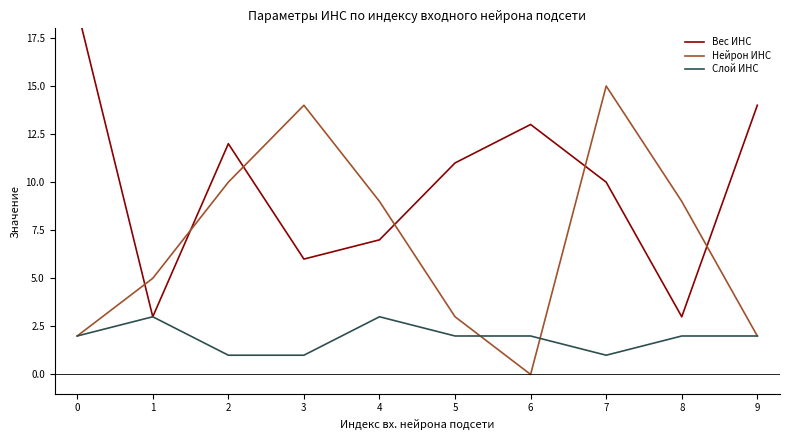

How many interior local peaks does the Вес ИНС series have?

2